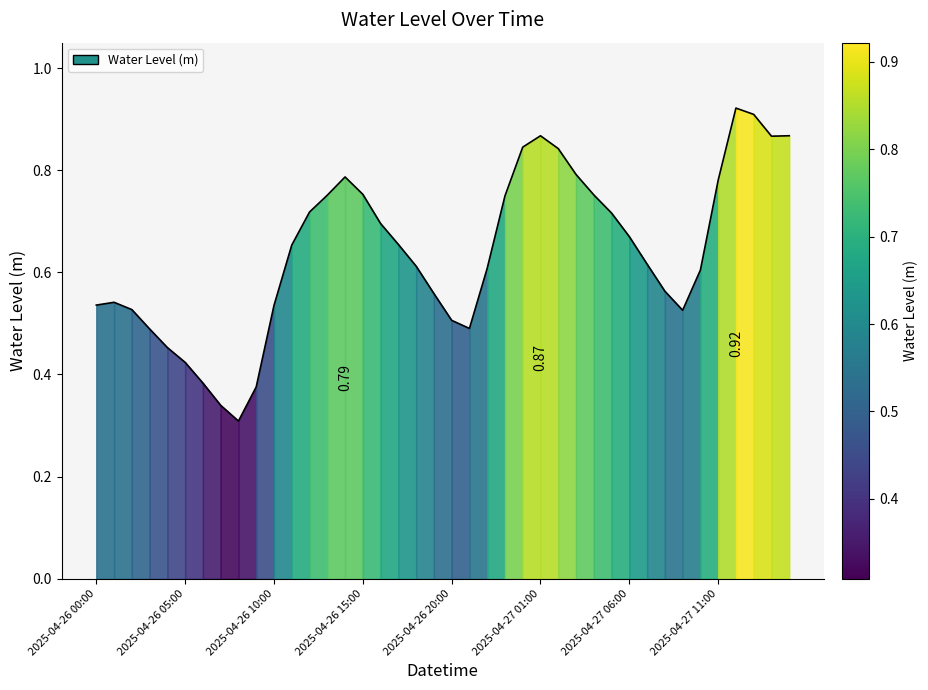

How many interior local peaks (higher than both neighbors) does the data have?

4